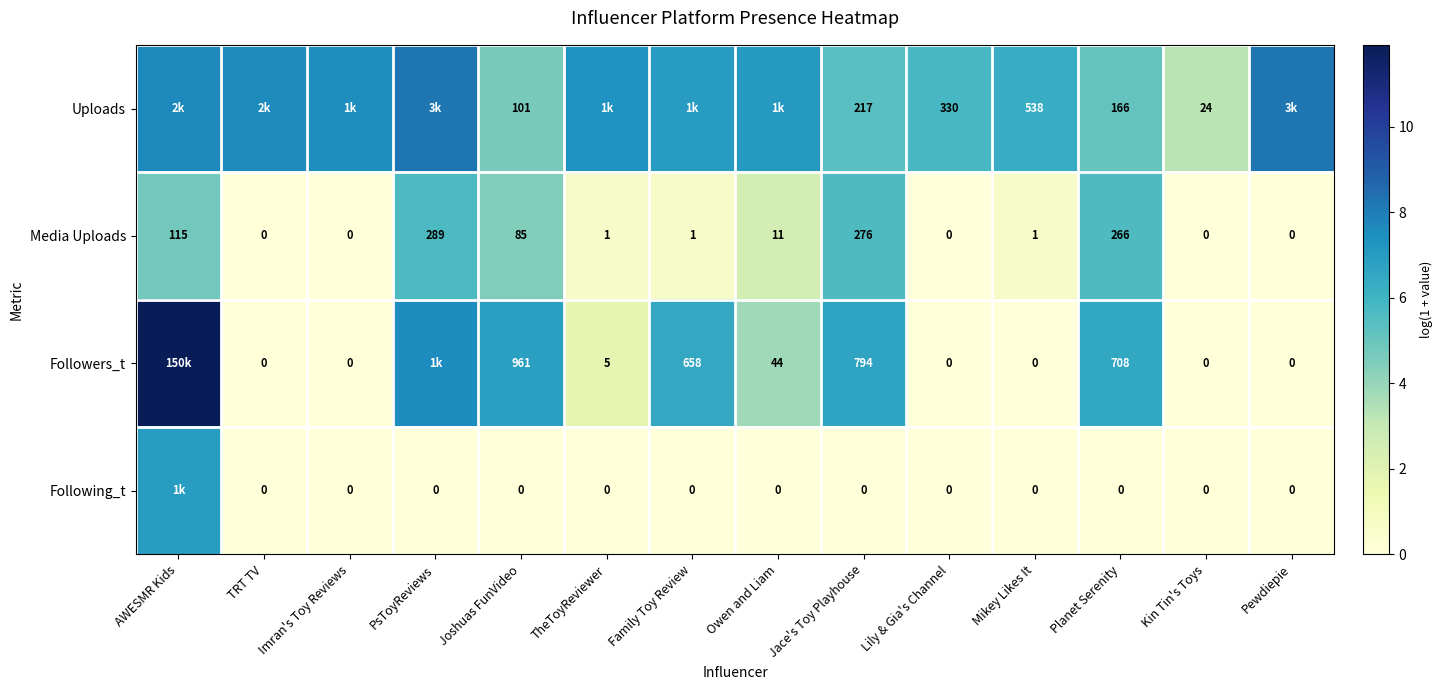

At how many categories does at least one series exceed 2?

14